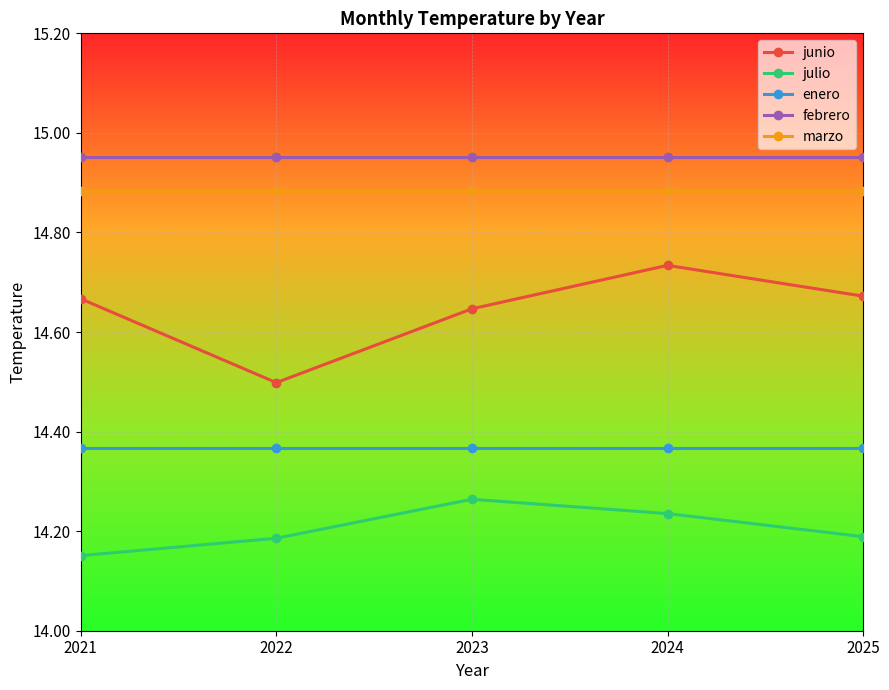

True or false: junio and marzo intersect in this chart.

False